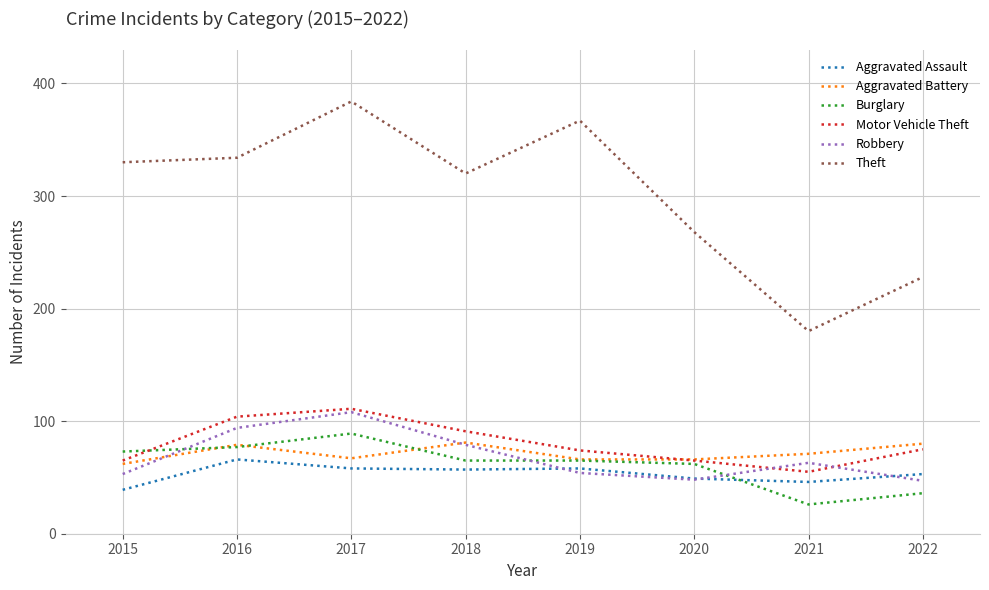

Which series has the largest total across all categories?

Theft